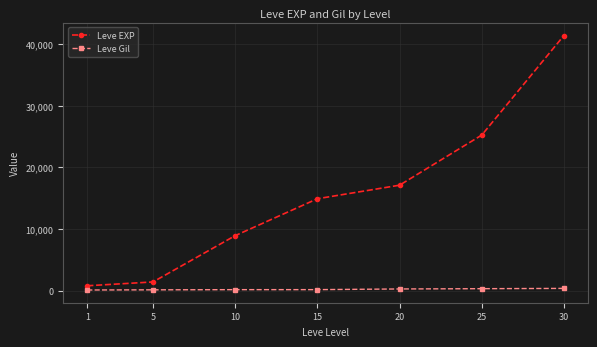

At how many categories does at least one series exceed 24860?

2